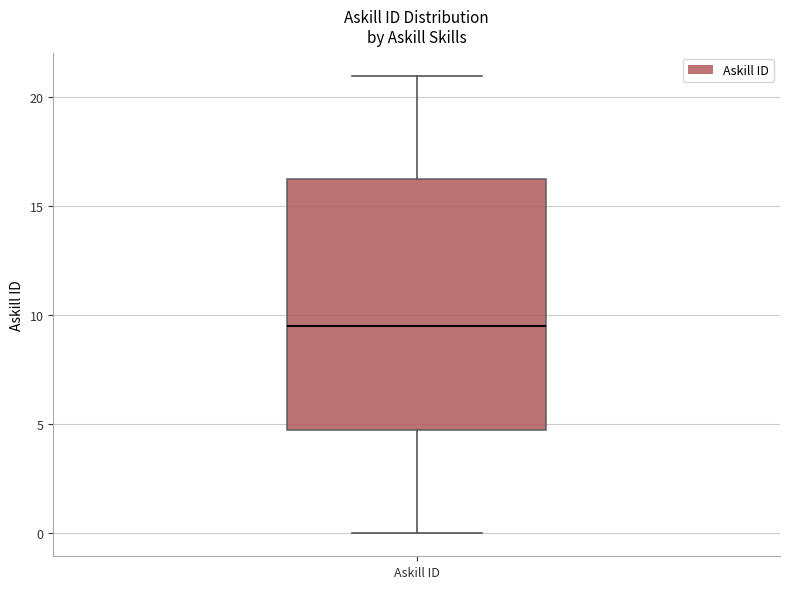

Where is the lower edge of the box for Askill ID on the y-axis? The values are not printed on the chart, so give them approximately, as read against the axis.

5.0